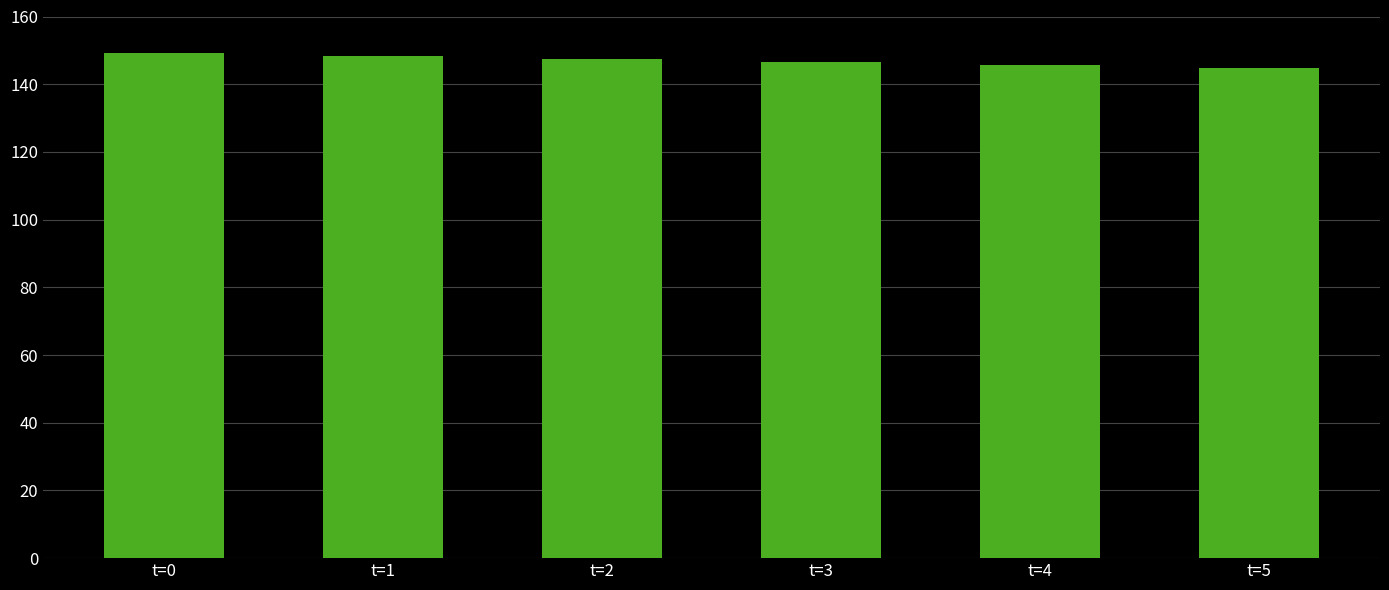

What is the average value?

147.0